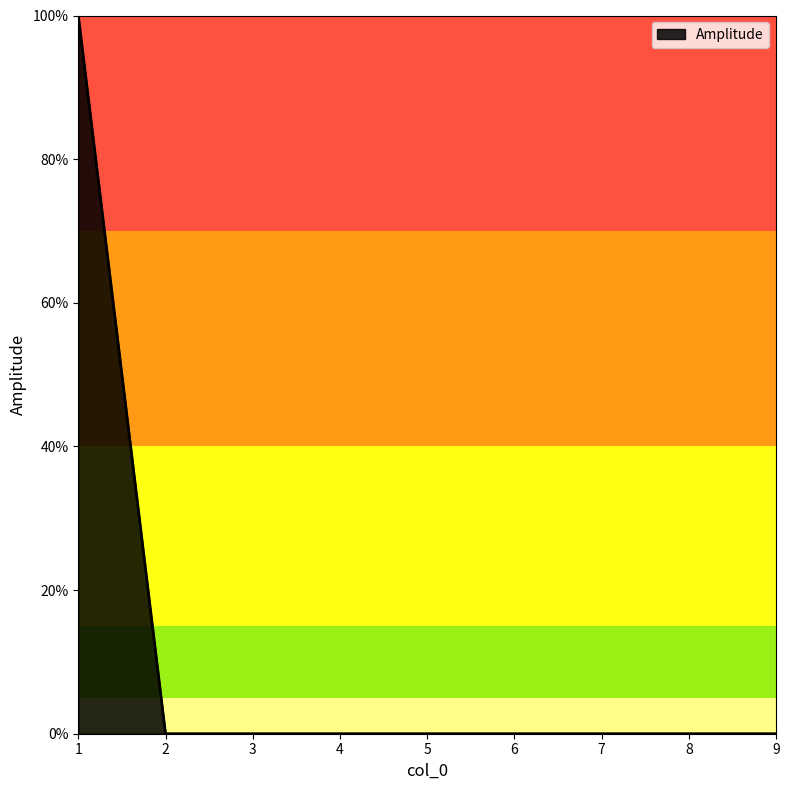

Reading left to right, extract all data points from this chart.

1	0	0	0	0	0	0	0	0